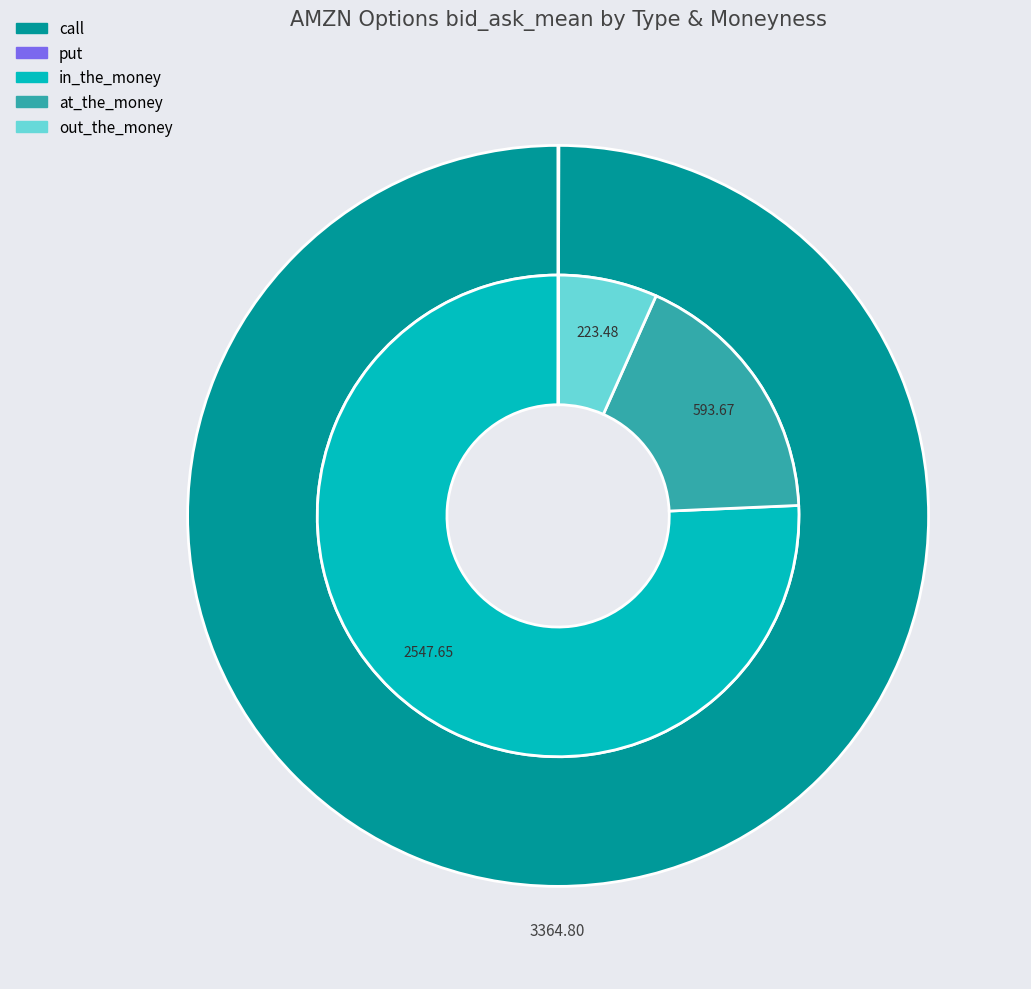

Is there any slice that represents more than half of the pie?

Yes